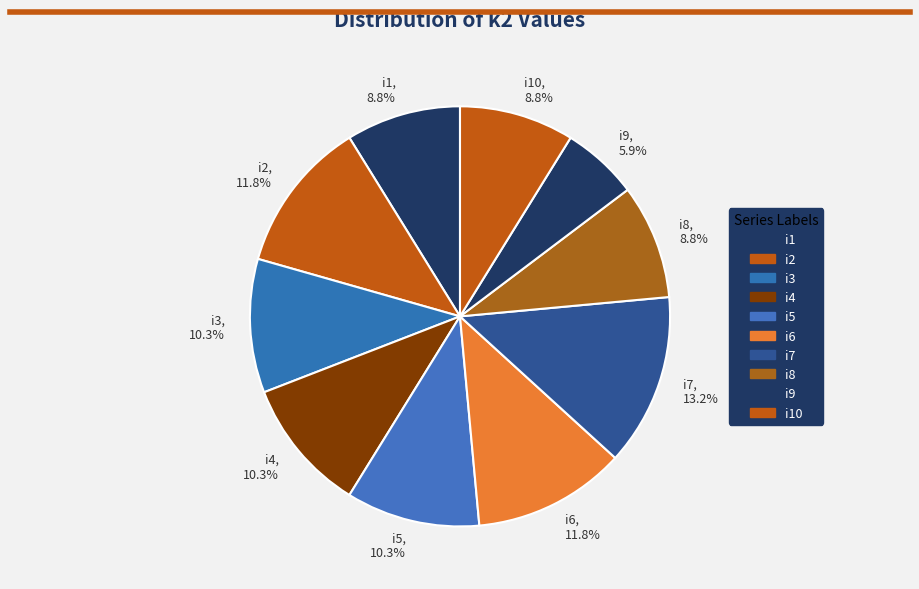

Is i10, 8.8% the majority of the pie?

No